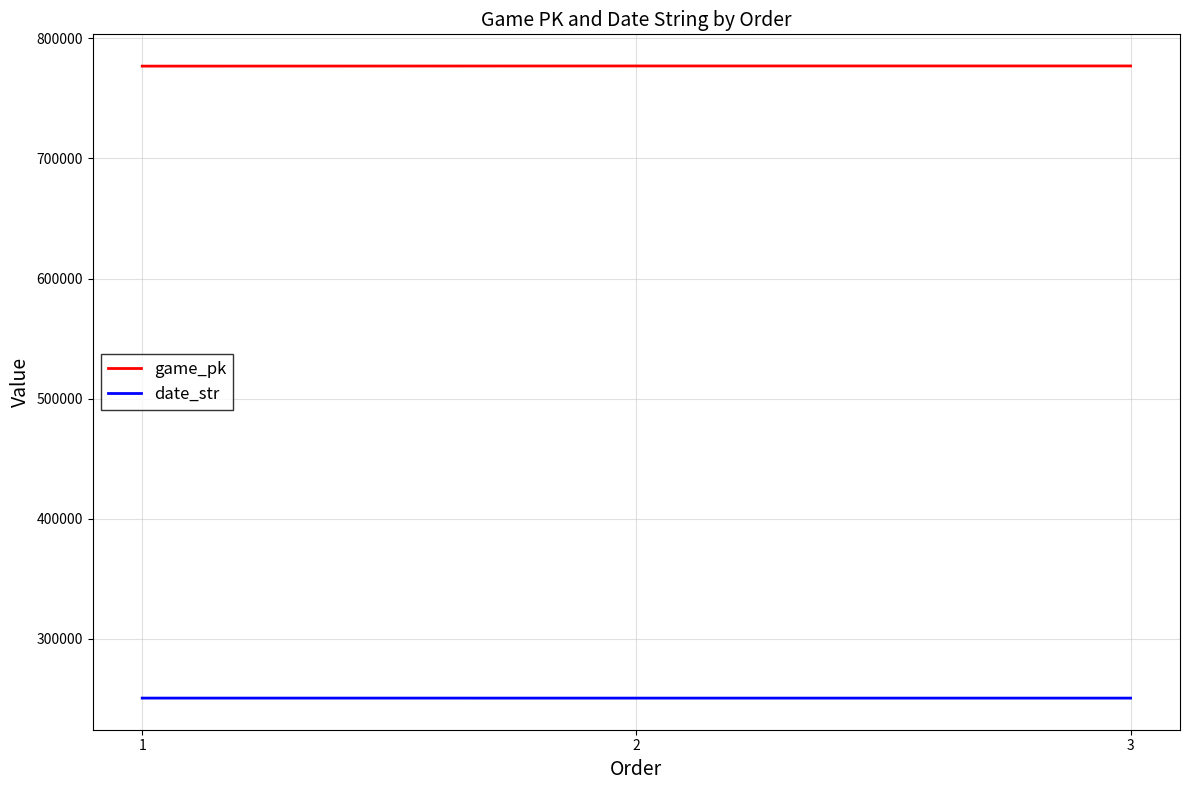

What is the difference between the highest and lowest values at 2?

526105